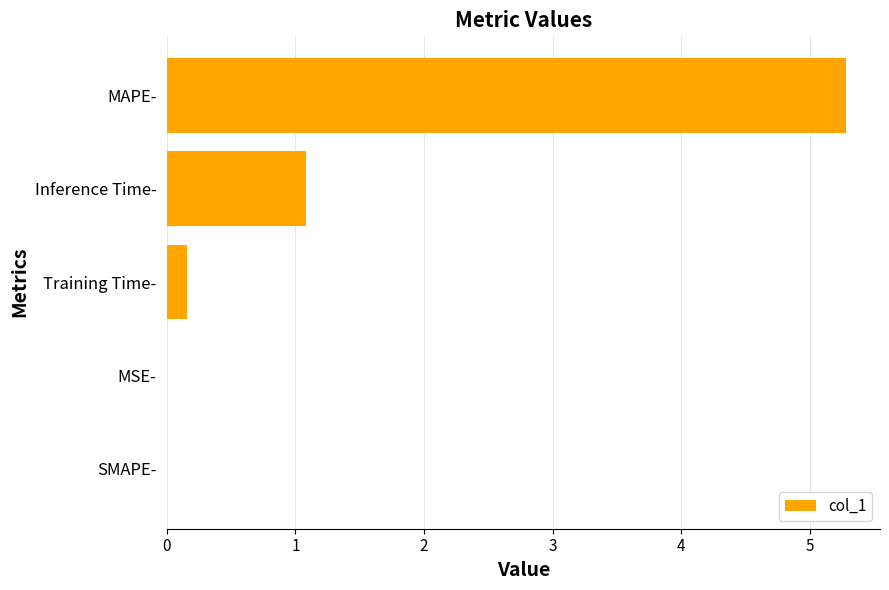

The chart shows a value of 5.3 at MAPE-. True or false?

True